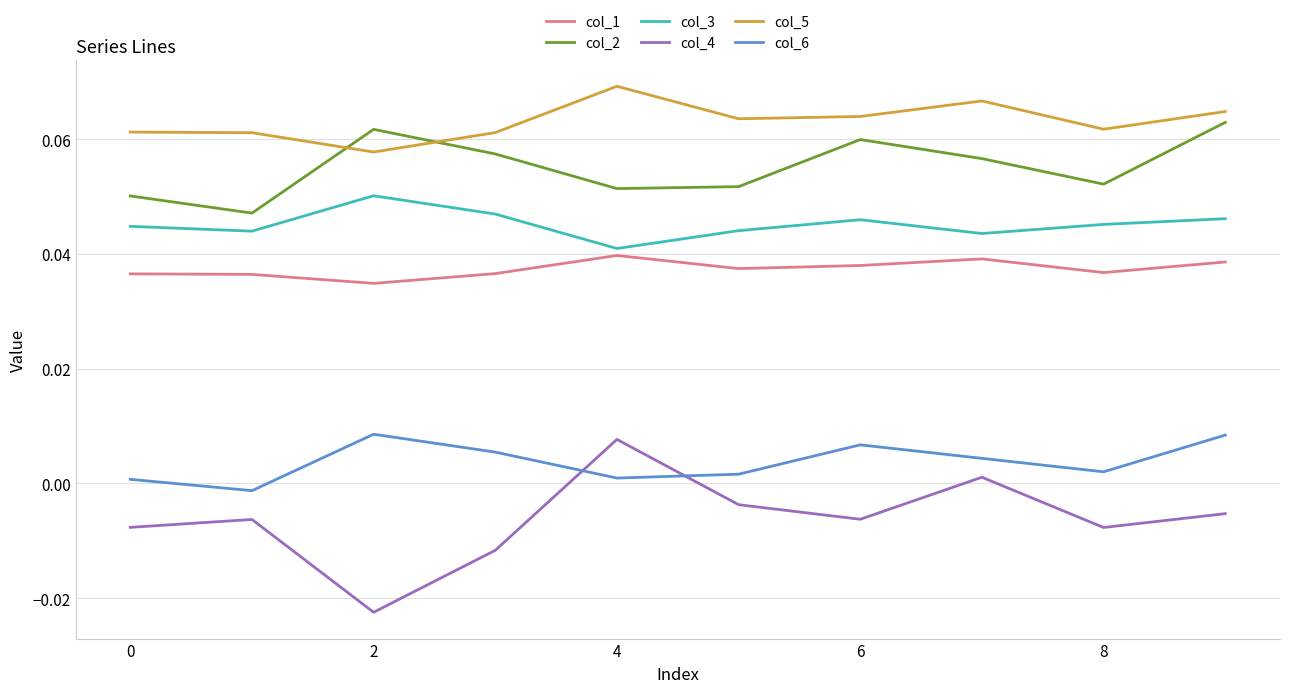

True or false: col_4 has more than 0 points higher than both neighbors.

True